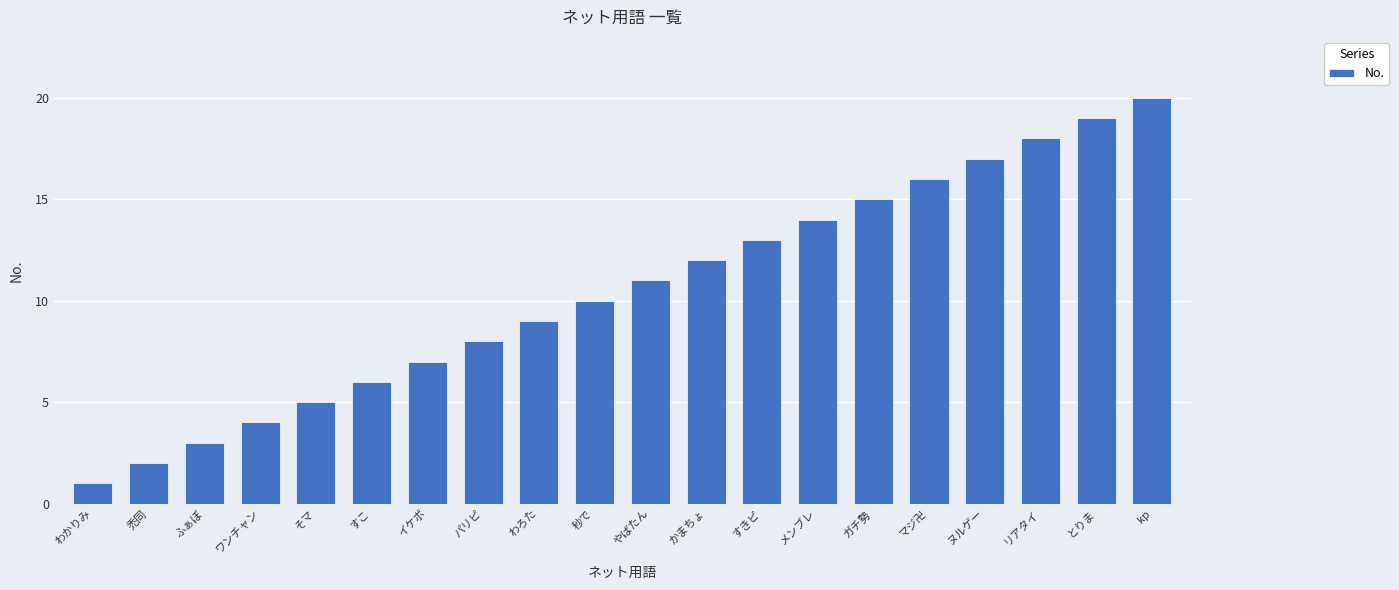

What is the ratio of the value at ワンチャン to the value at 禿同?

2.0